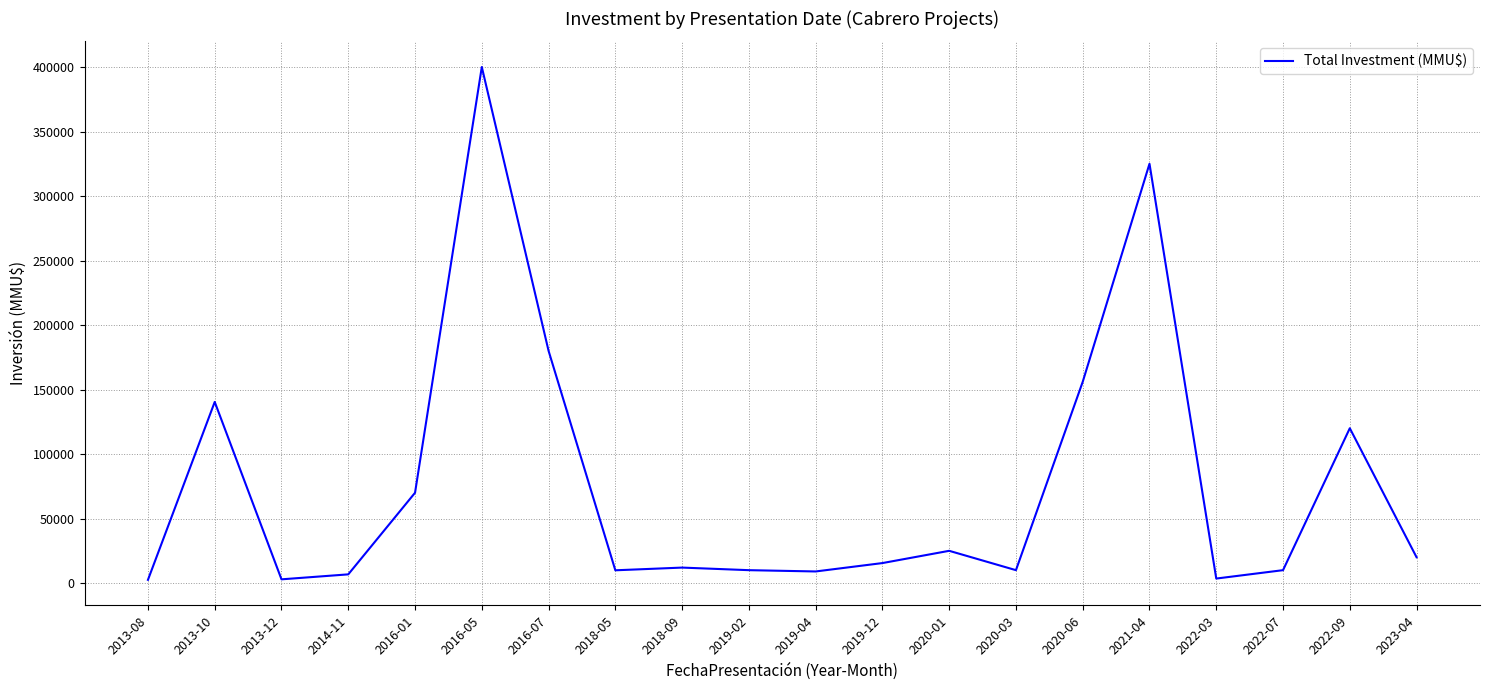

What is the ratio of the value at 2016-07 to the value at 2018-05?

18.2